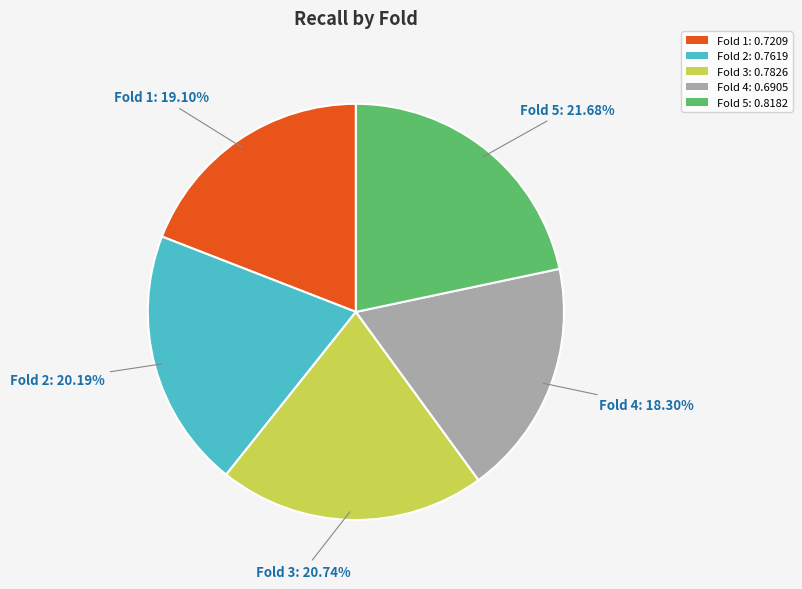

Which slice is the largest?

Fold 5